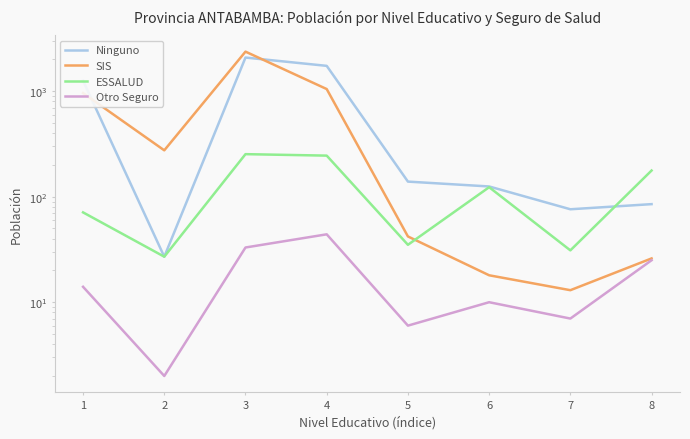

How many interior local valleys does the ESSALUD series have?

3